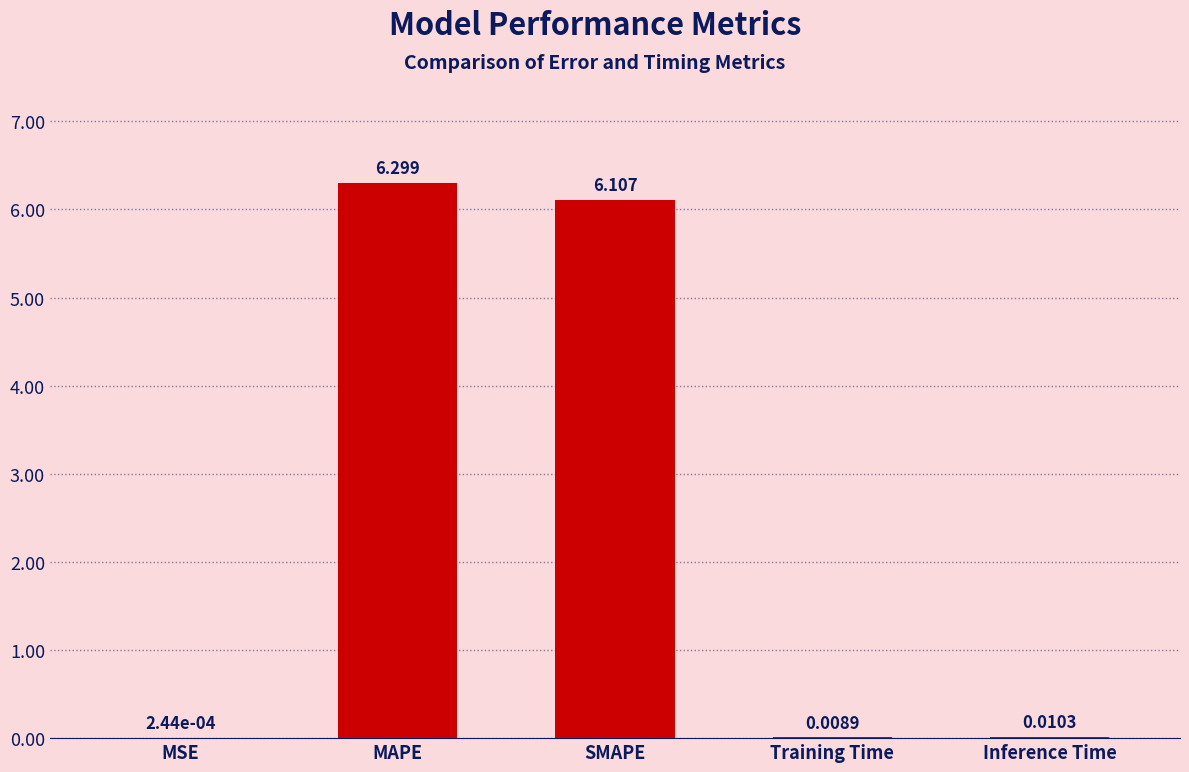

Which has a higher value, Inference Time or MSE?

Inference Time